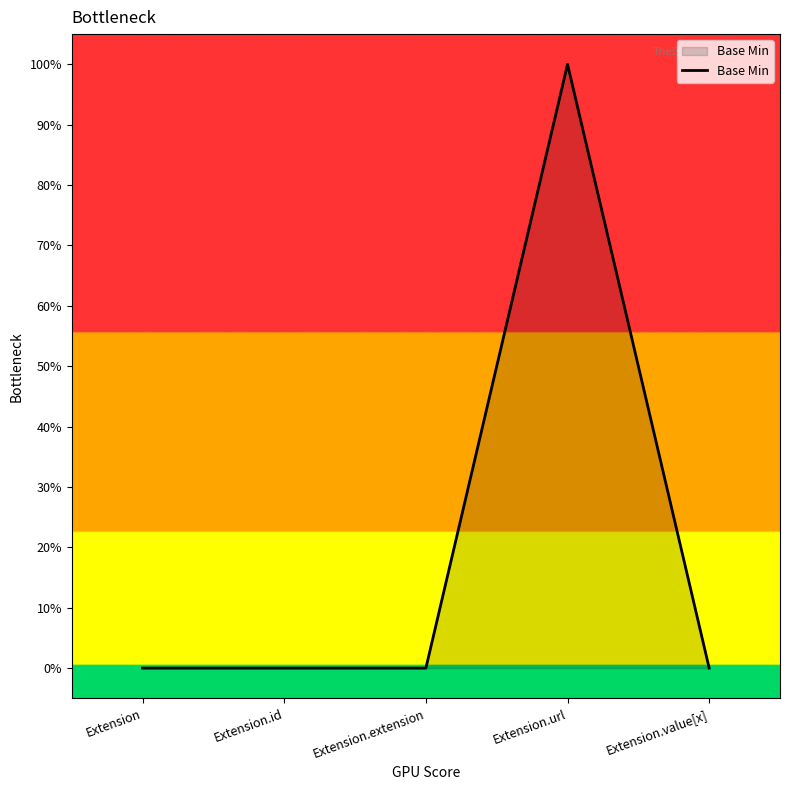

Rank the categories by value from highest to lowest.

Extension.url, Extension, Extension.id, Extension.extension, Extension.value[x]